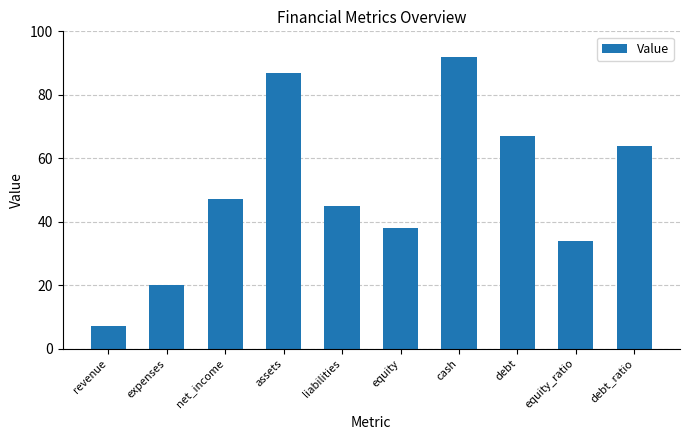

What is the change in value from net_income to debt?

+20